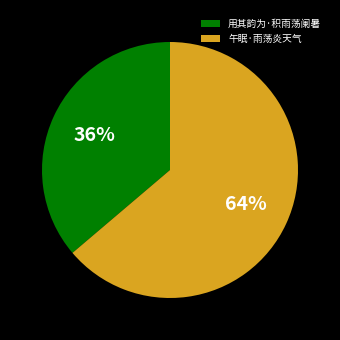

What is the ratio of the value at 用其韵为·积雨荡阑暑 to the value at 午眠·雨荡炎天气?

0.6